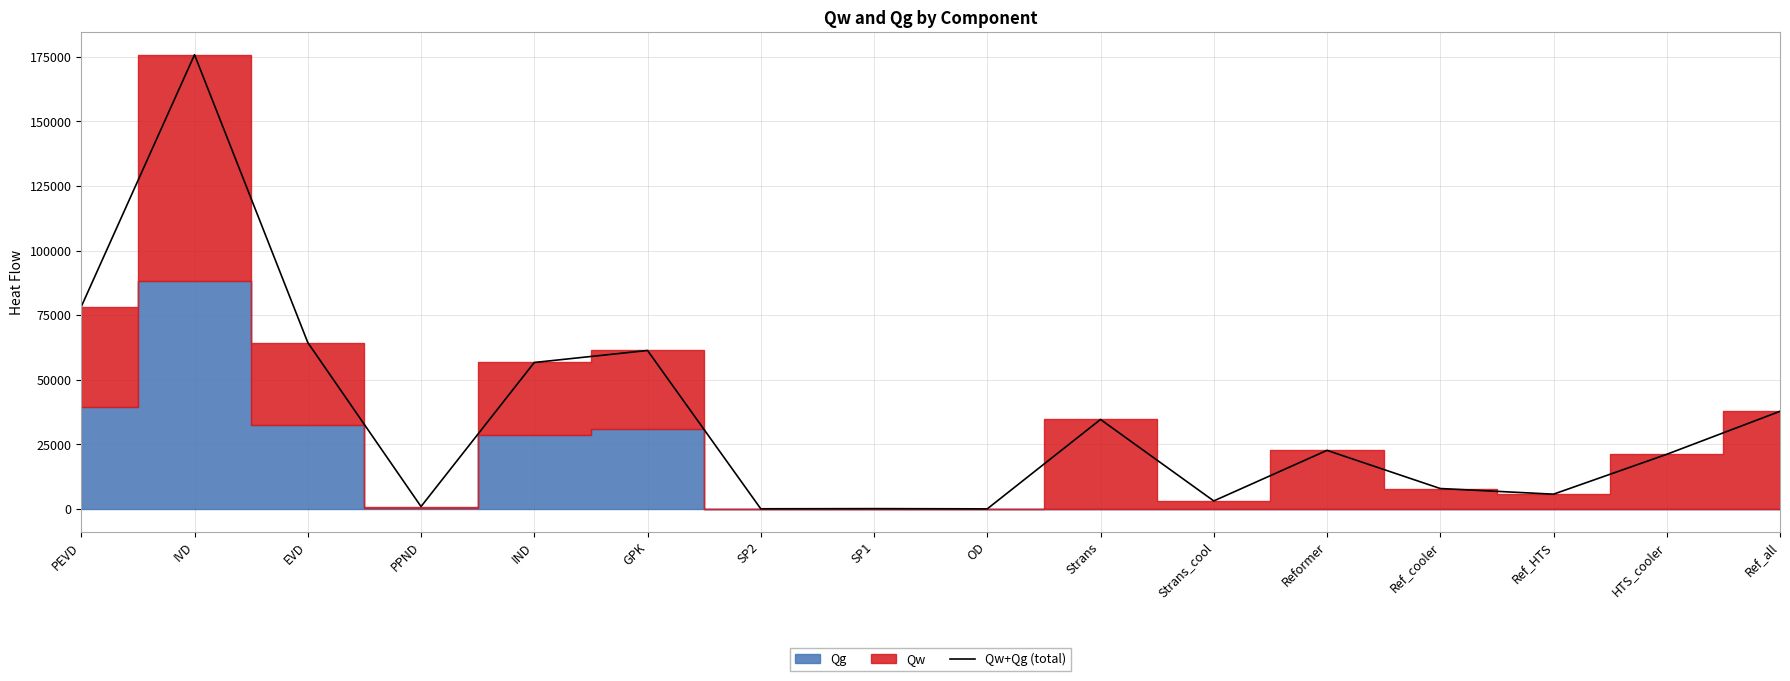

Reading left to right, list all the values displayed in this chart.

PEVD=78285.6	IVD=175787.1	EVD=64382.3	PPND=895.4	IND=56659.6	GPK=61312.9	SP2=31.2	SP1=91.2	OD=7.9	Strans=34608.8	Strans_cool=3072.8	Reformer=22647.7	Ref_cooler=7875.8	Ref_HTS=5689.9	HTS_cooler=21121.1	Ref_all=37759.6